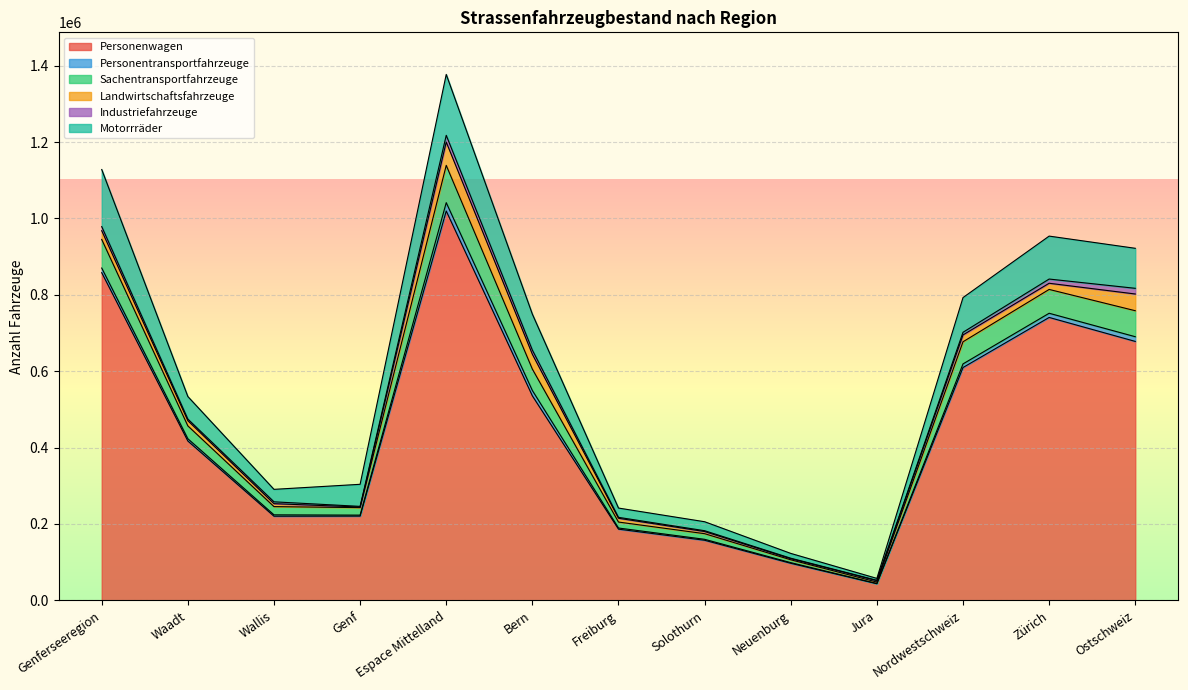

At which category does Motorrräder reach its first local valley?

Wallis